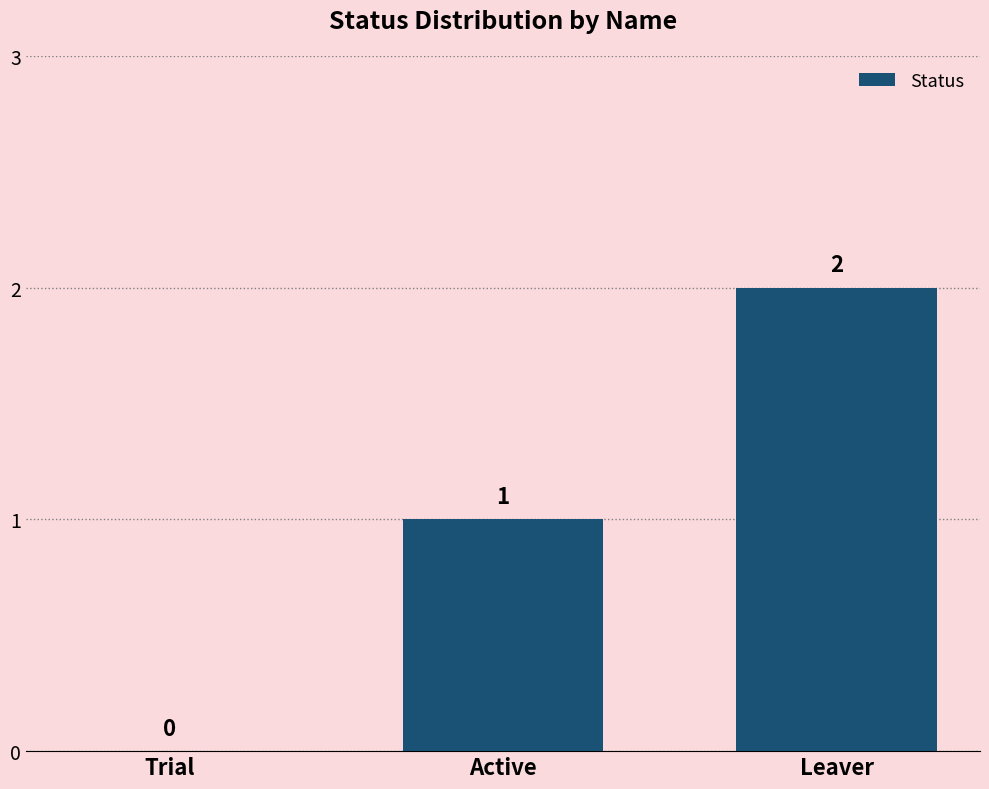

What is the greatest value displayed?

2